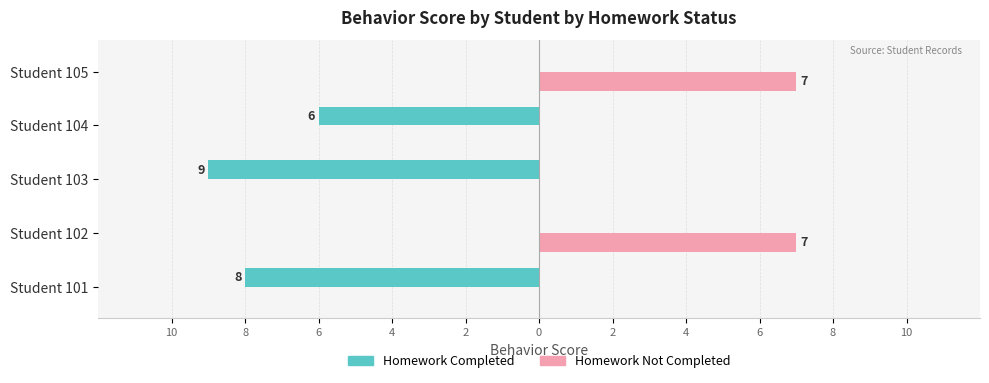

Reading left to right, transcribe all the data shown in this chart.

Homework Completed: -8	0	-9	-6	0
Homework Not Completed: 0	7	0	0	7